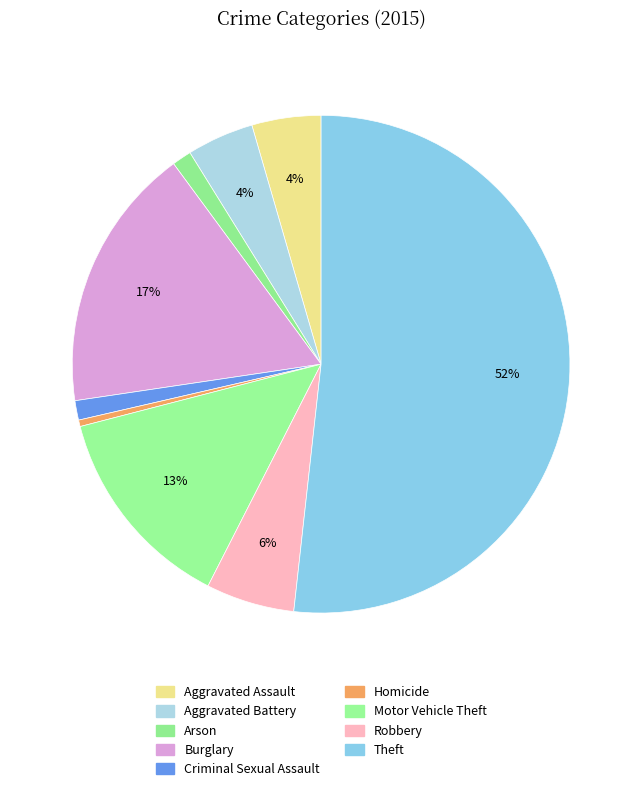

What percentage do Arson and Robbery together represent?

7.0%